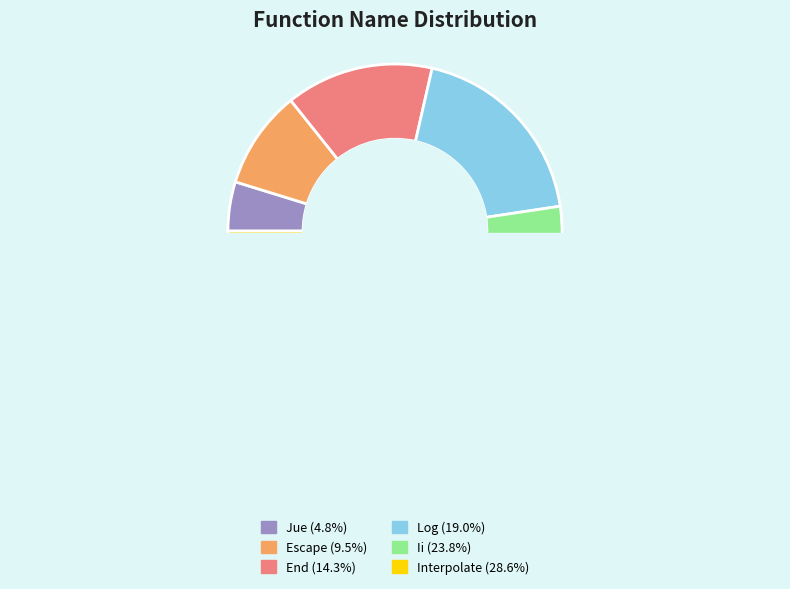

Rank the categories by value from highest to lowest.

Interpolate, Ii, Log, End, Escape, Jue